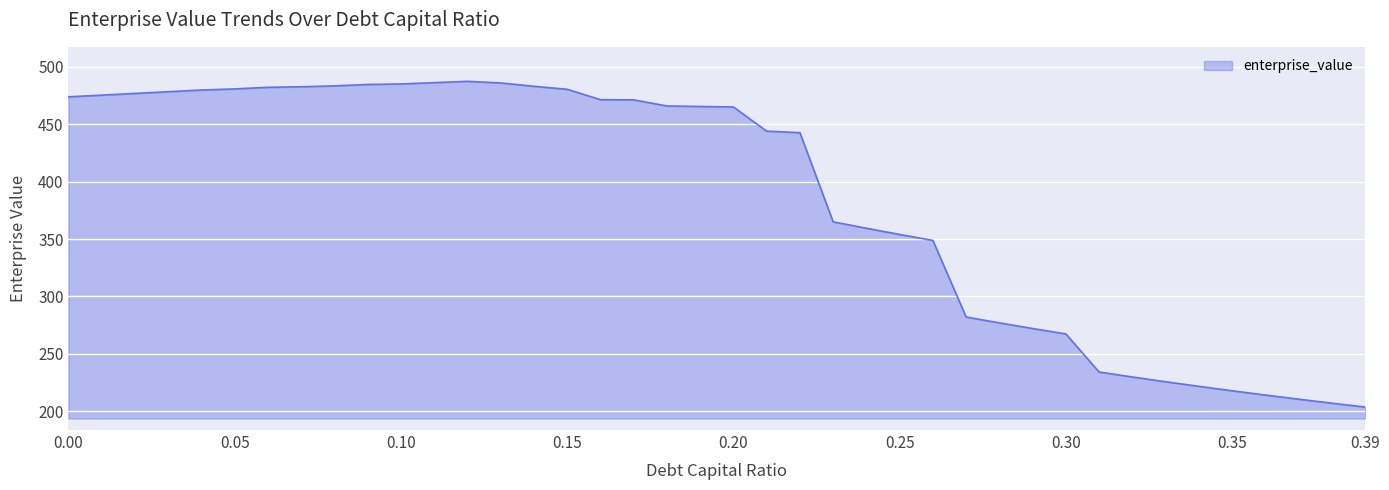

What is the sum of all values?

15418.6